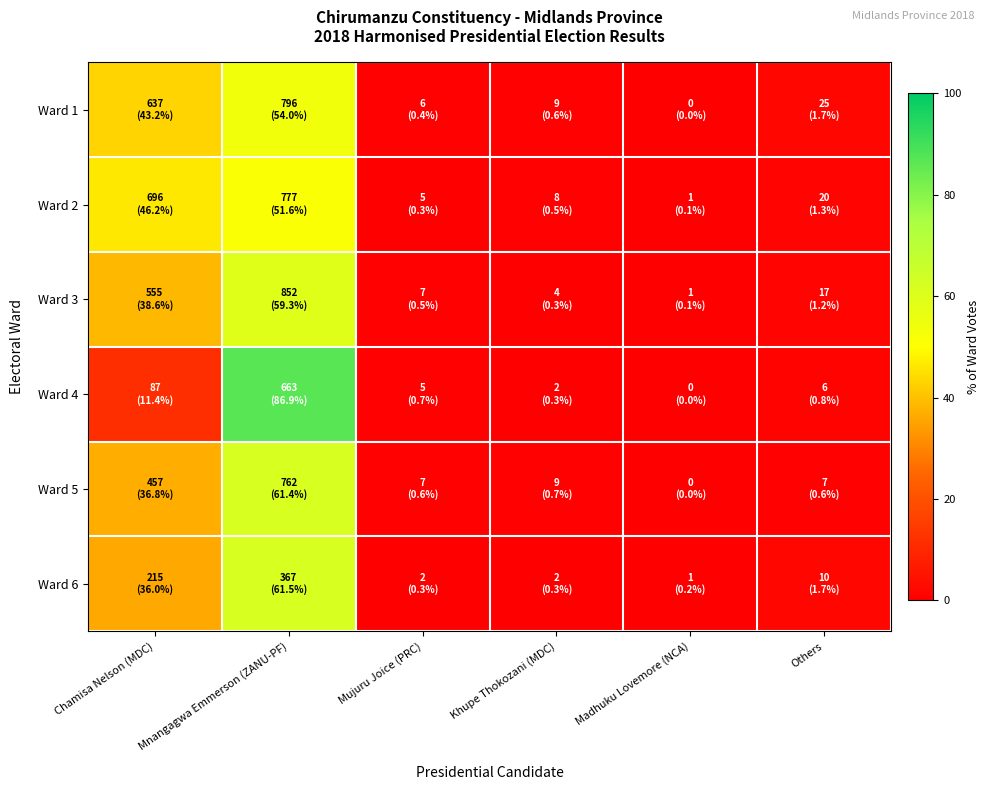

Reading left to right, what are all the values shown in this chart?

Ward 1: Chamisa Nelson (MDC)=43.2	Mnangagwa Emmerson (ZANU-PF)=54.0	Mujuru Joice (PRC)=0.4	Khupe Thokozani (MDC)=0.6	Madhuku Lovemore (NCA)=0.0	Others=1.7
Ward 2: Chamisa Nelson (MDC)=46.2	Mnangagwa Emmerson (ZANU-PF)=51.6	Mujuru Joice (PRC)=0.3	Khupe Thokozani (MDC)=0.5	Madhuku Lovemore (NCA)=0.1	Others=1.3
Ward 3: Chamisa Nelson (MDC)=38.6	Mnangagwa Emmerson (ZANU-PF)=59.3	Mujuru Joice (PRC)=0.5	Khupe Thokozani (MDC)=0.3	Madhuku Lovemore (NCA)=0.1	Others=1.2
Ward 4: Chamisa Nelson (MDC)=11.4	Mnangagwa Emmerson (ZANU-PF)=86.9	Mujuru Joice (PRC)=0.7	Khupe Thokozani (MDC)=0.3	Madhuku Lovemore (NCA)=0.0	Others=0.8
Ward 5: Chamisa Nelson (MDC)=36.8	Mnangagwa Emmerson (ZANU-PF)=61.4	Mujuru Joice (PRC)=0.6	Khupe Thokozani (MDC)=0.7	Madhuku Lovemore (NCA)=0.0	Others=0.6
Ward 6: Chamisa Nelson (MDC)=36.0	Mnangagwa Emmerson (ZANU-PF)=61.5	Mujuru Joice (PRC)=0.3	Khupe Thokozani (MDC)=0.3	Madhuku Lovemore (NCA)=0.2	Others=1.7